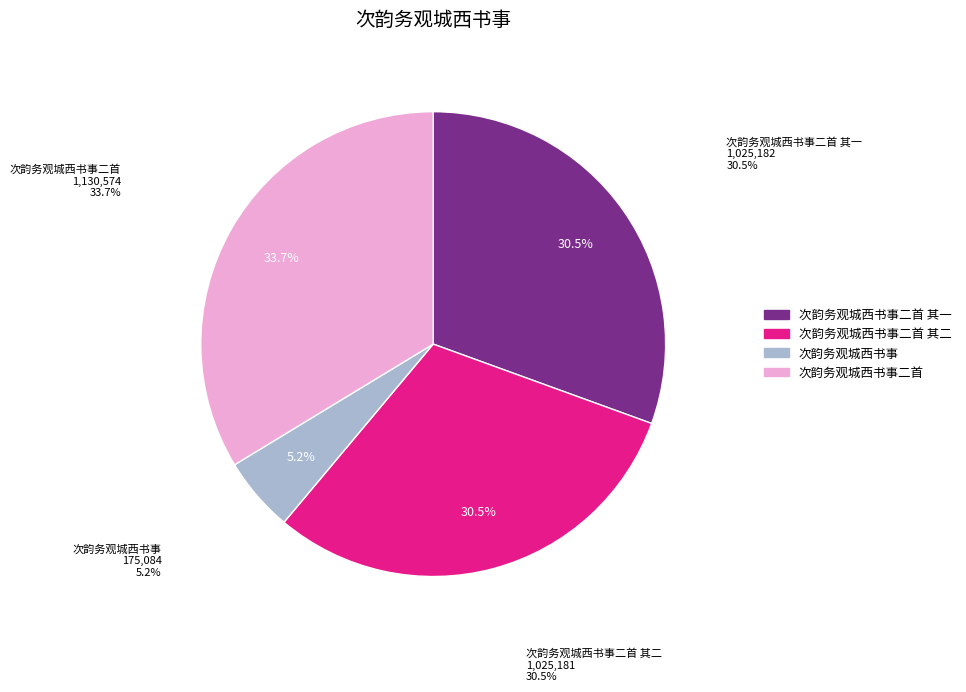

Which has a higher value, 次韵务观城西书事二首 其二 or 次韵务观城西书事二首 其一?

次韵务观城西书事二首 其一